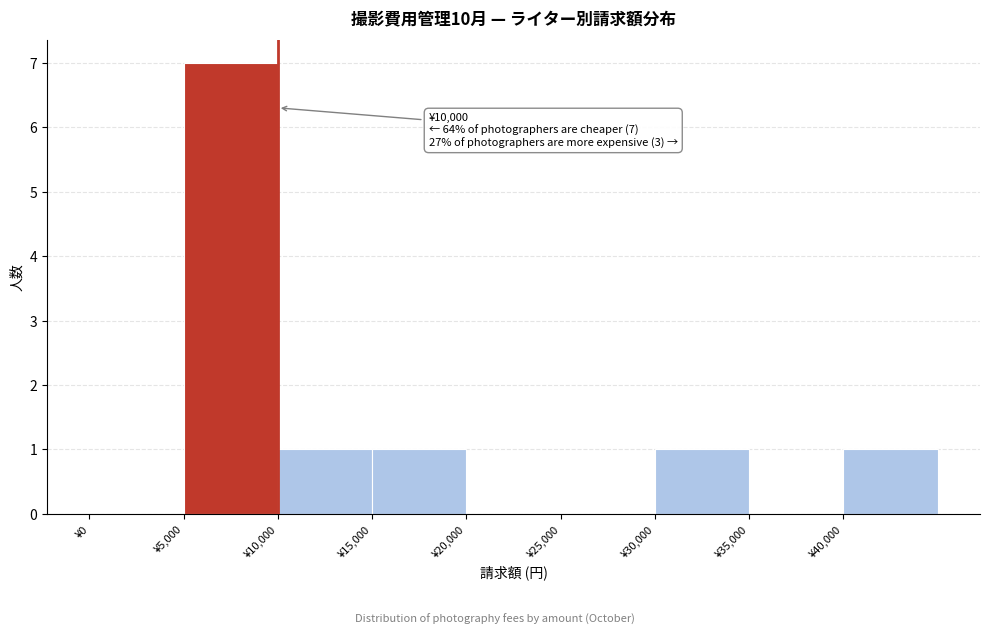

Which range on the x-axis has the tallest bar?

5000 to 10000